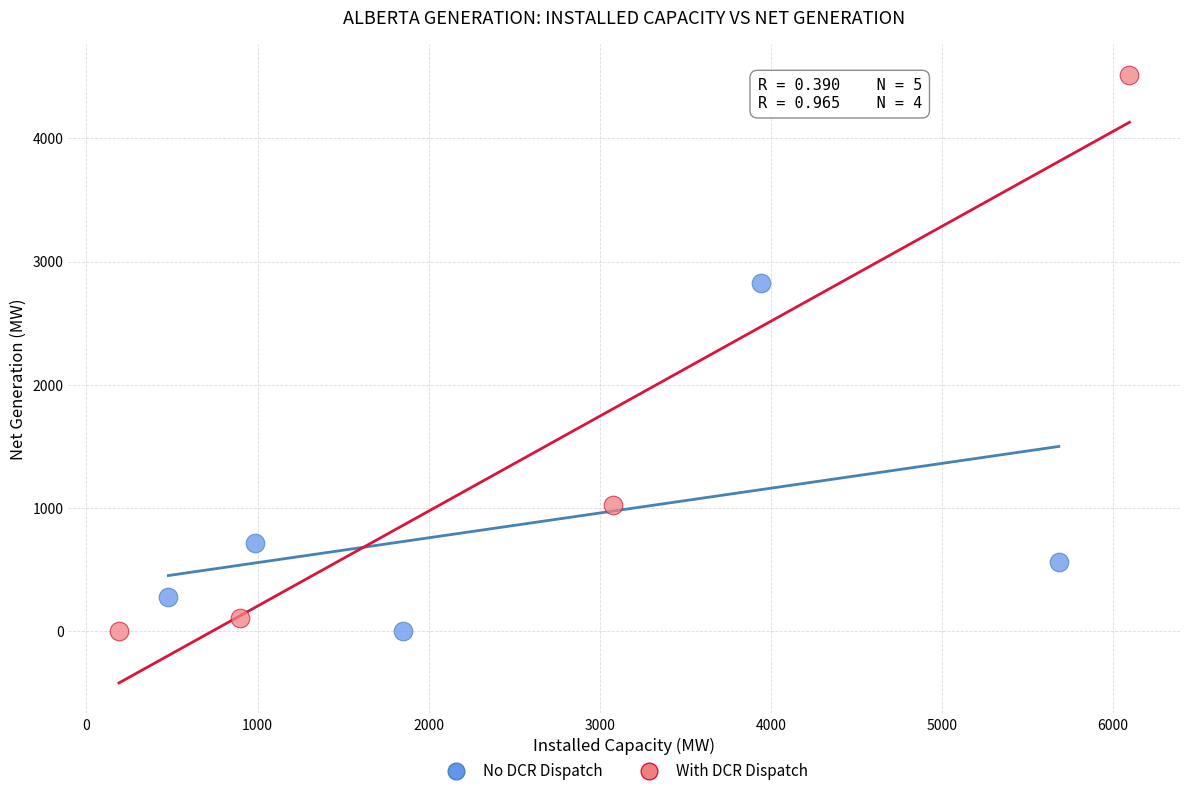

Which series reaches the maximum Y coordinate?

With DCR Dispatch